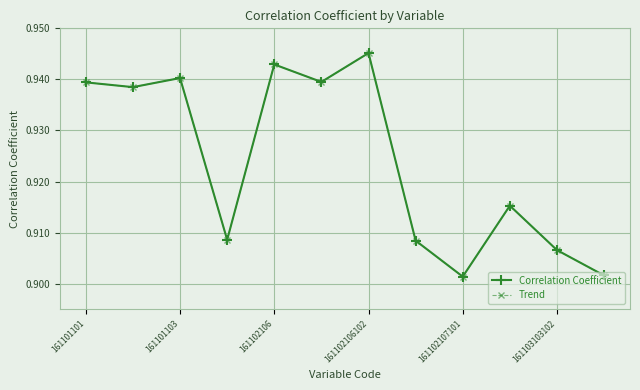

True or false: Trend and Correlation Coefficient cross at least once.

False